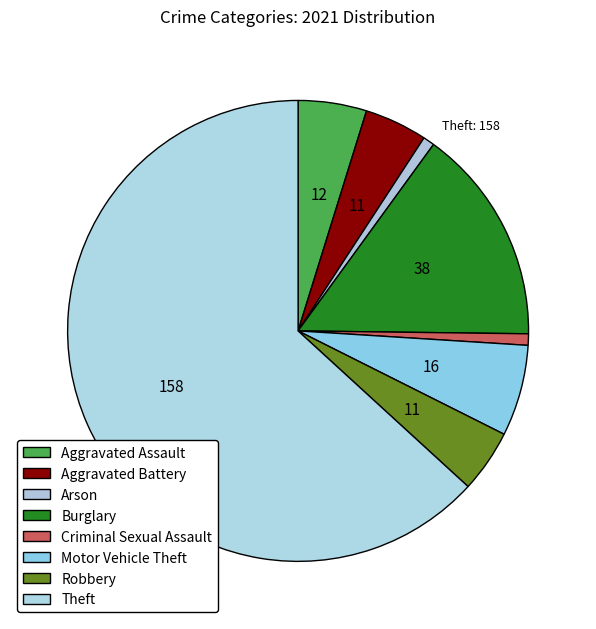

Combined, do Criminal Sexual Assault and Robbery account for over 50%?

No